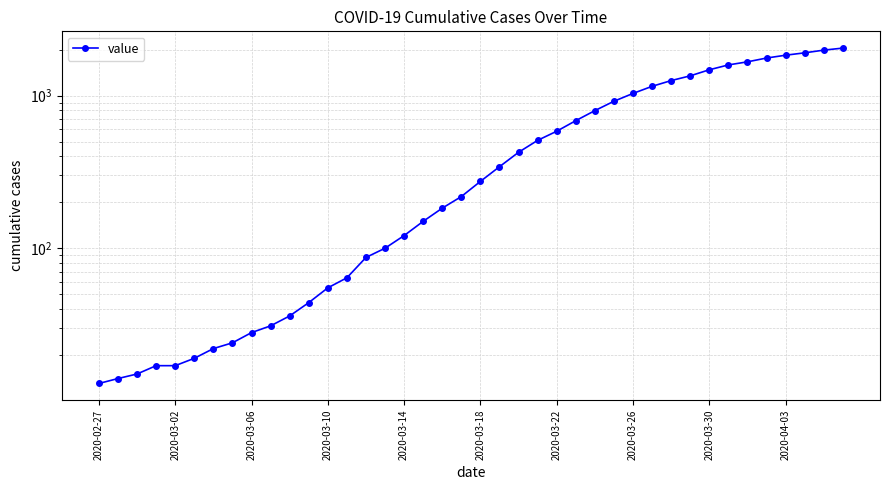

What is the approximate value at 29?

1150